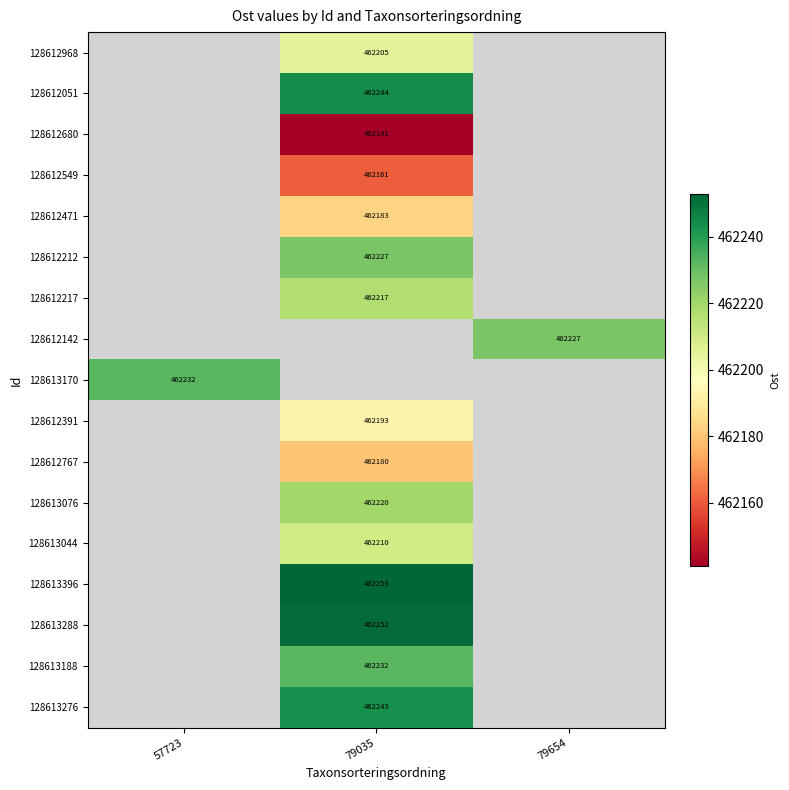

The value of 128613044 at 79035 is 279513. True or false?

False